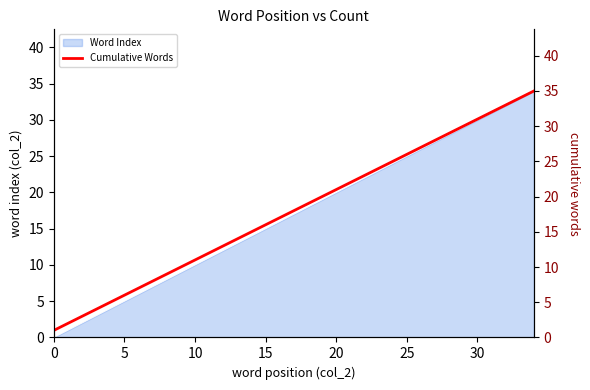

The chart shows a value of 15 at 14. True or false?

True